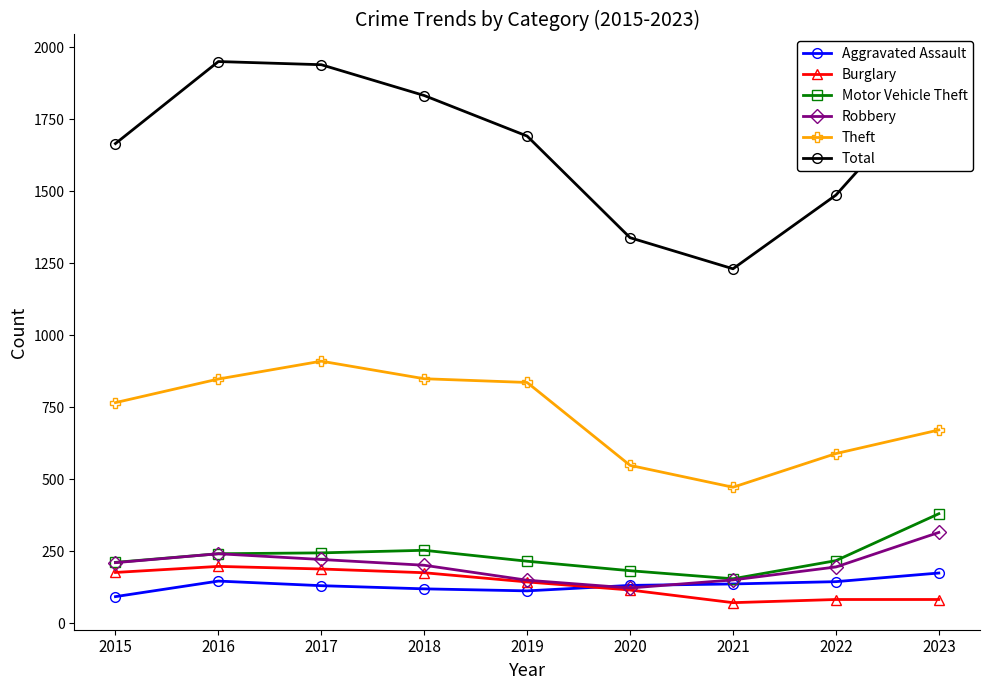

The Motor Vehicle Theft series shows 272 at 2021. True or false?

False